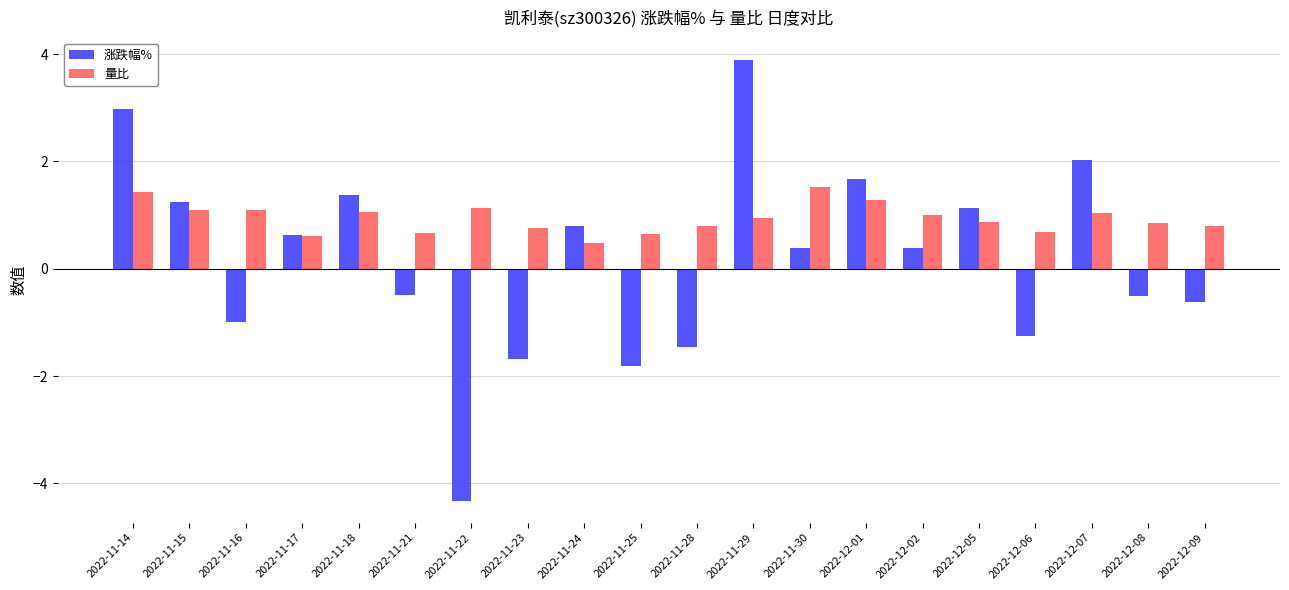

True or false: 涨跌幅% has a value of -0.9 at 2022-11-25.

False